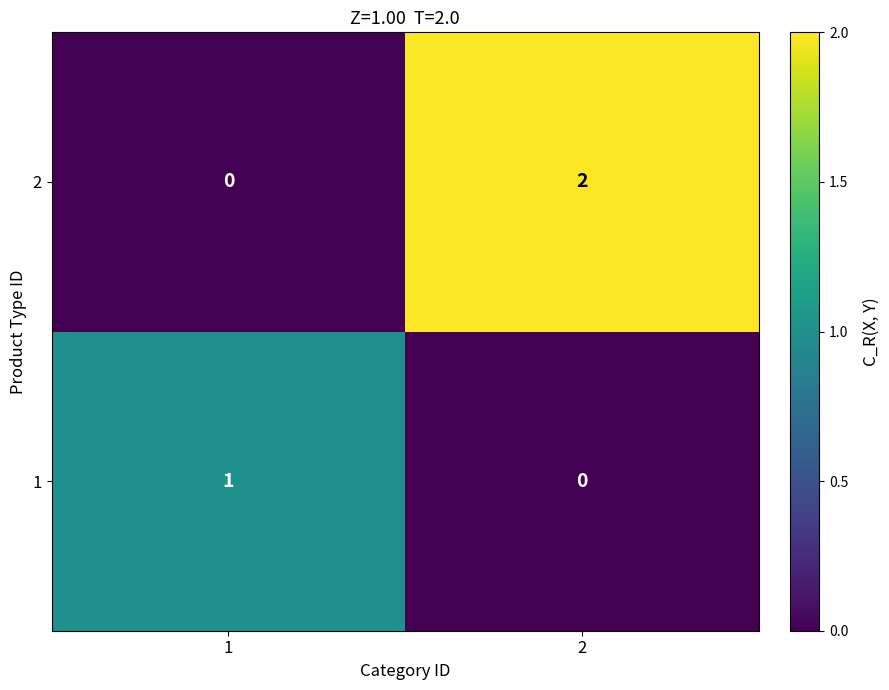

Rank the categories by 1 value from lowest to highest.

2, 1